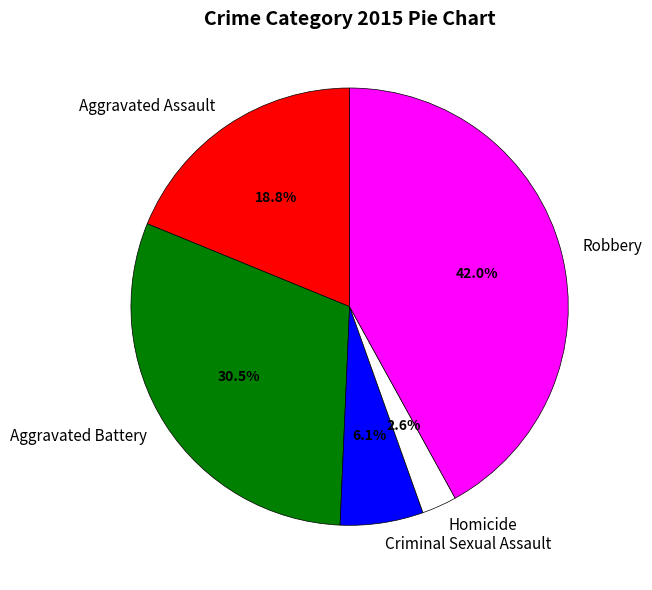

Between Robbery and Homicide, which is larger?

Robbery